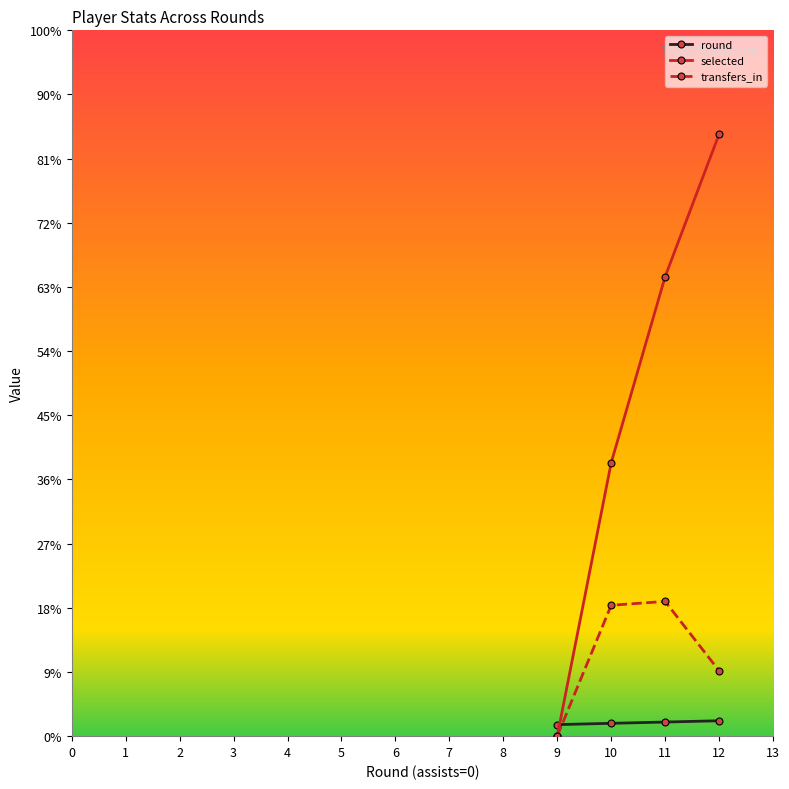

Reading left to right, transcribe all the data shown in this chart.

round: 9	10	11	12
selected: 0	213	358	469
transfers_in: 0	102	105	51